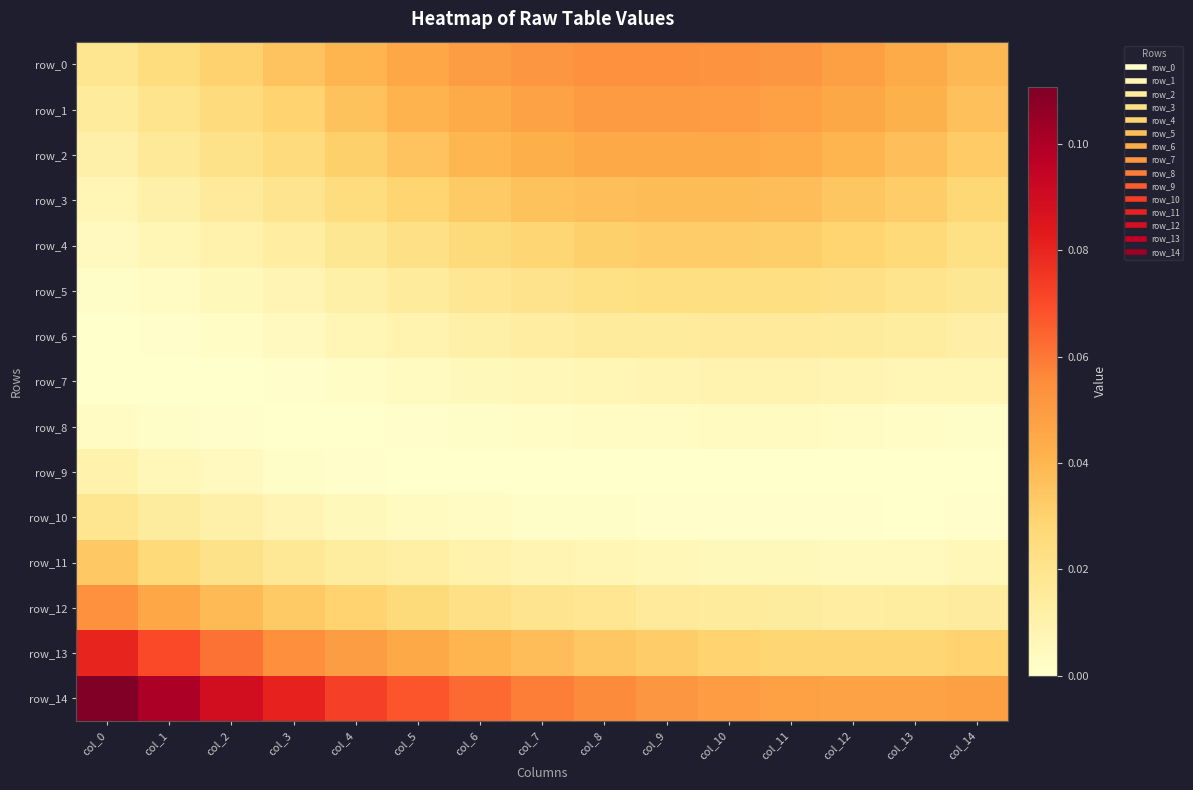

What is the sum of all row_2 values?

0.5